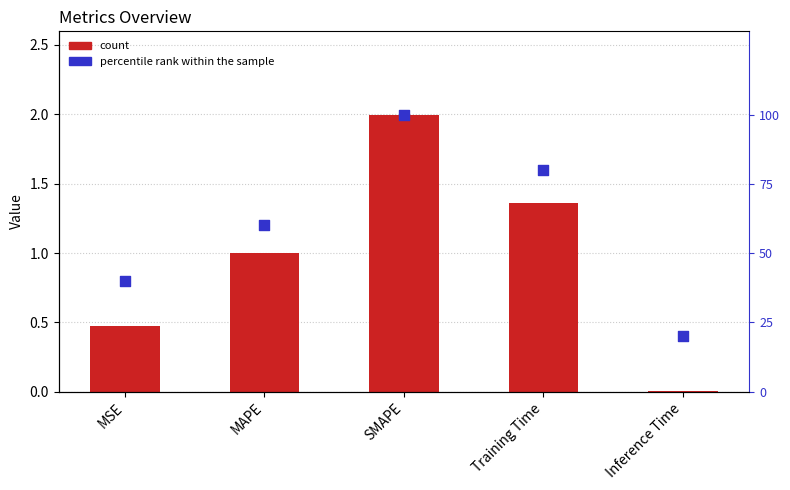

Which series has the widest spread of Y values?

percentile rank within the sample